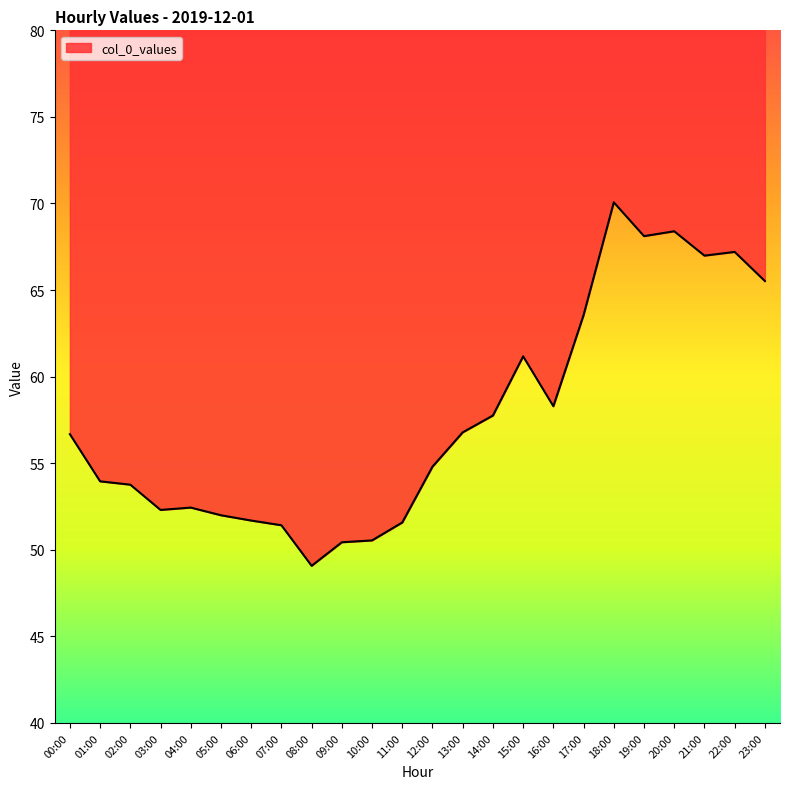

What is the approximate value at 17:00?

63.6